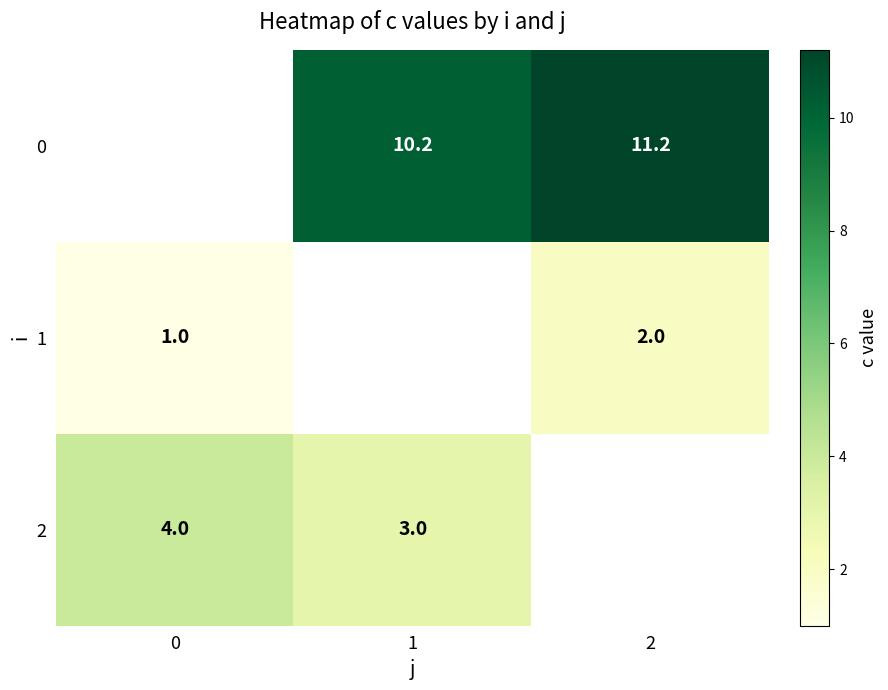

True or false: 2 has a value of 1.4 at 0.

False